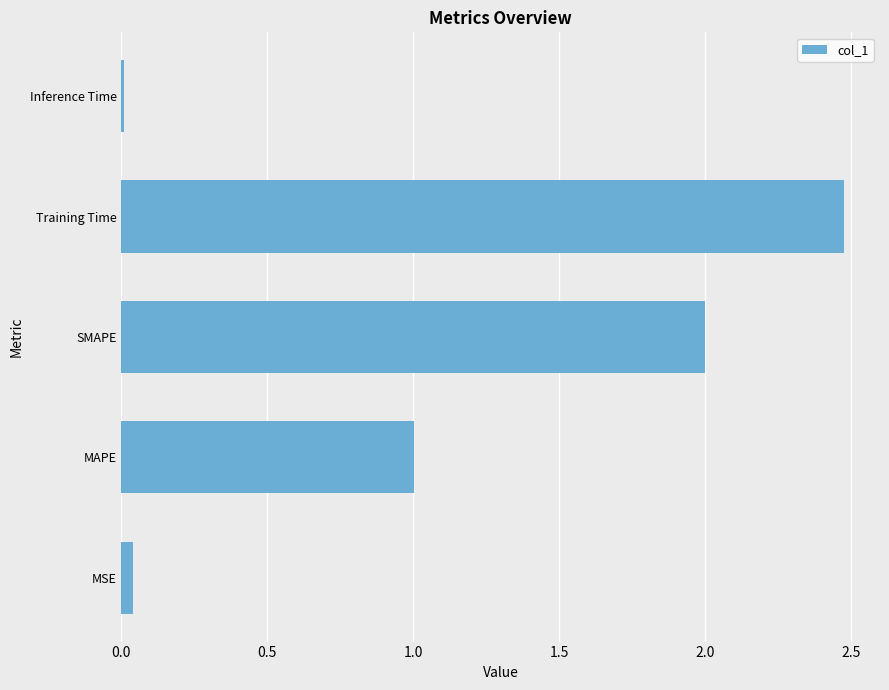

Approximately how many times larger is the value at Training Time compared to MAPE?

2.5